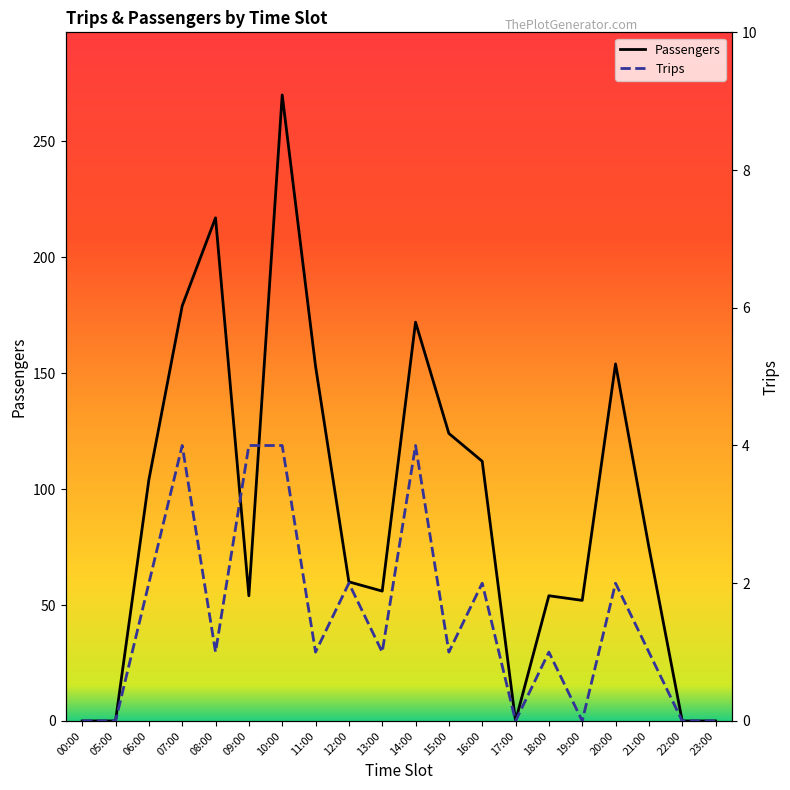

At 16:00, list the series in order from largest to smallest.

Passengers, Trips